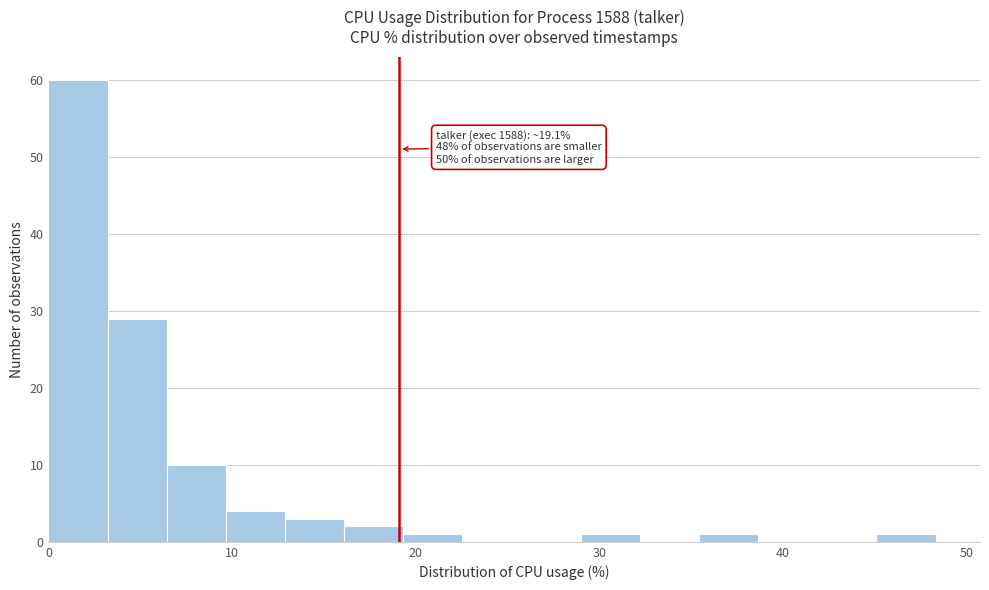

Around what value on the x-axis is the tallest bar? Give the approximate position of its centre, as read against the axis.

2